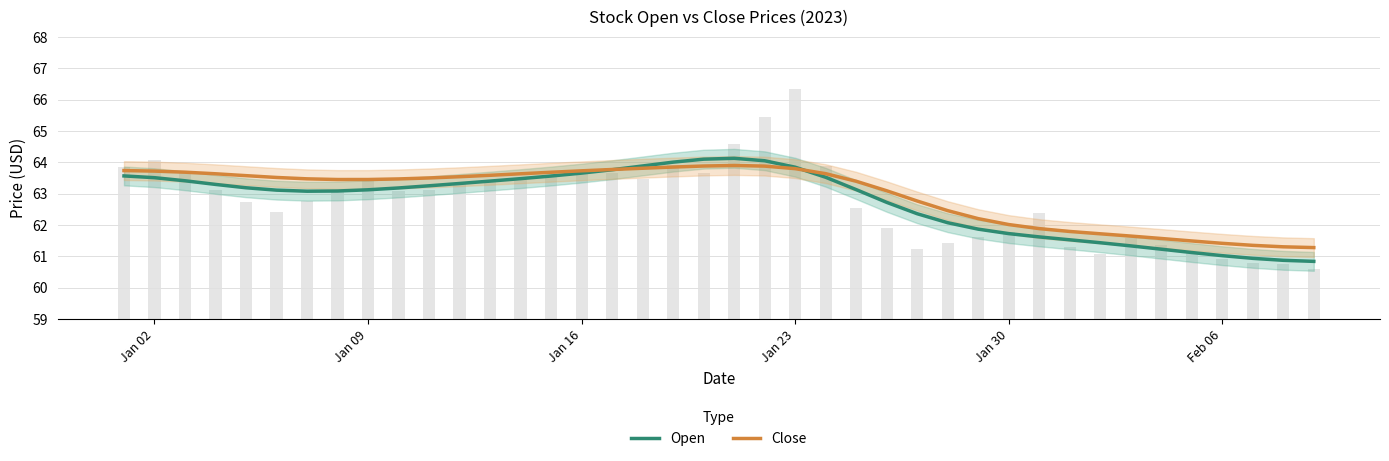

Reading right to left, transcribe all the data shown in this chart.

Open: 60.8	60.9	60.9	61.0	61.1	61.2	61.3	61.4	61.5	61.6	61.7	61.9	62.1	62.4	62.7	63.1	63.5	63.8	64.0	64.1	64.1	64.0	63.9	63.8	63.7	63.6	63.5	63.4	63.3	63.3	63.2	63.1	63.1	63.1	63.1	63.2	63.3	63.4	63.5	63.6
Close: 61.3	61.3	61.4	61.4	61.5	61.6	61.6	61.7	61.8	61.9	62.0	62.2	62.5	62.8	63.1	63.4	63.6	63.8	63.9	63.9	63.9	63.8	63.8	63.8	63.7	63.7	63.6	63.6	63.5	63.5	63.5	63.5	63.5	63.5	63.5	63.6	63.6	63.7	63.7	63.7